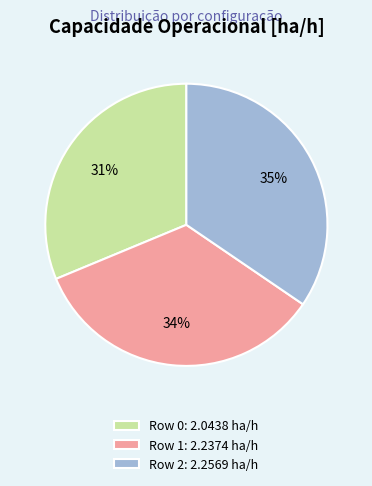

Is the sum of Row 1: 2.2374 ha/h and Row 2: 2.2569 ha/h greater than half?

Yes